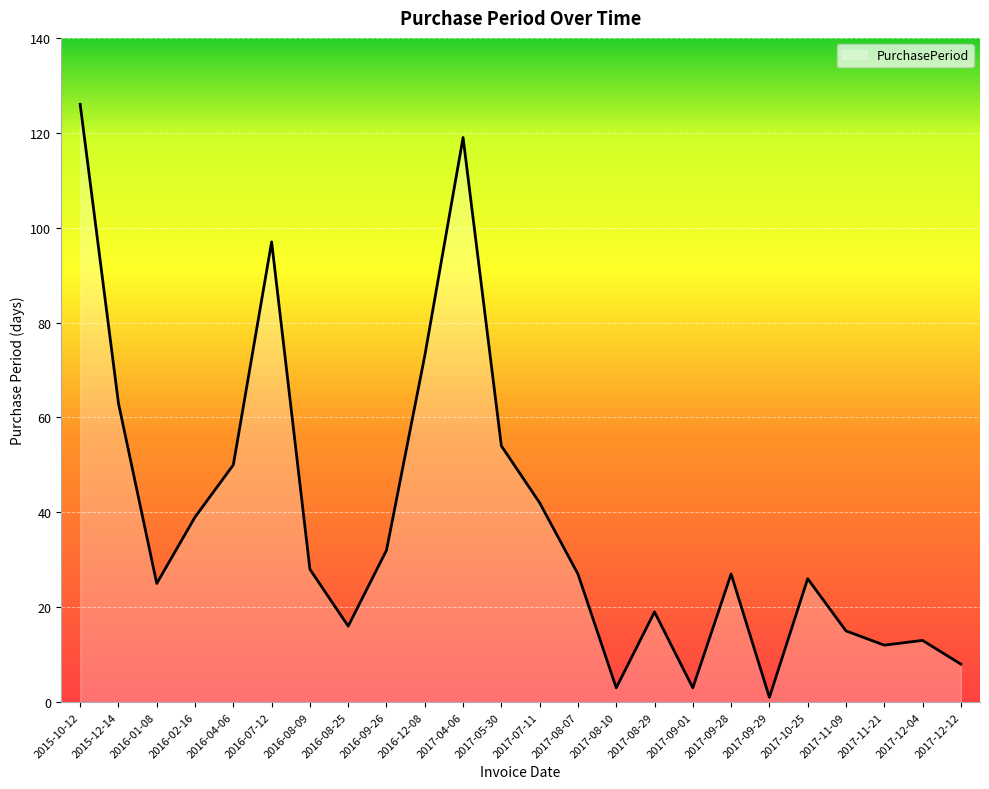

Is it true that the value at 2016-01-08 is 25?

True